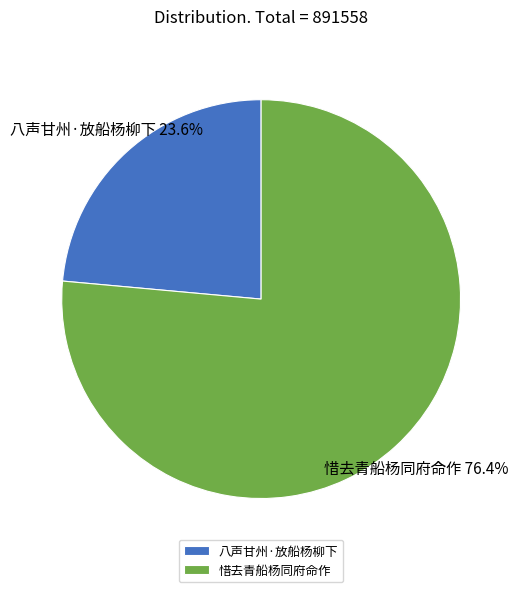

How many segments does this pie chart have?

2